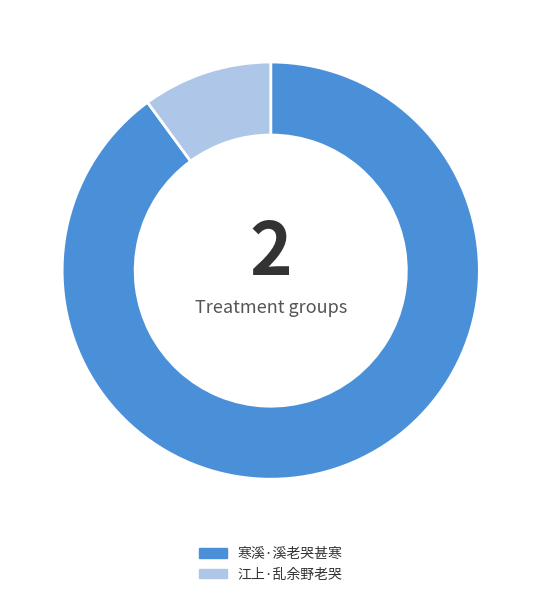

What is the ratio of the value at 寒溪·溪老哭甚寒 to the value at 江上·乱余野老哭?

8.9